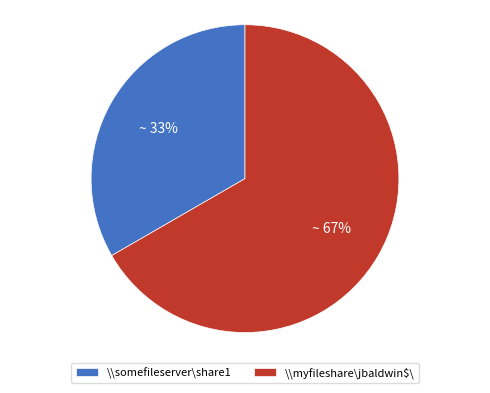

The \\somefileserver\share1 slice represents 39% of the pie. True or false?

False